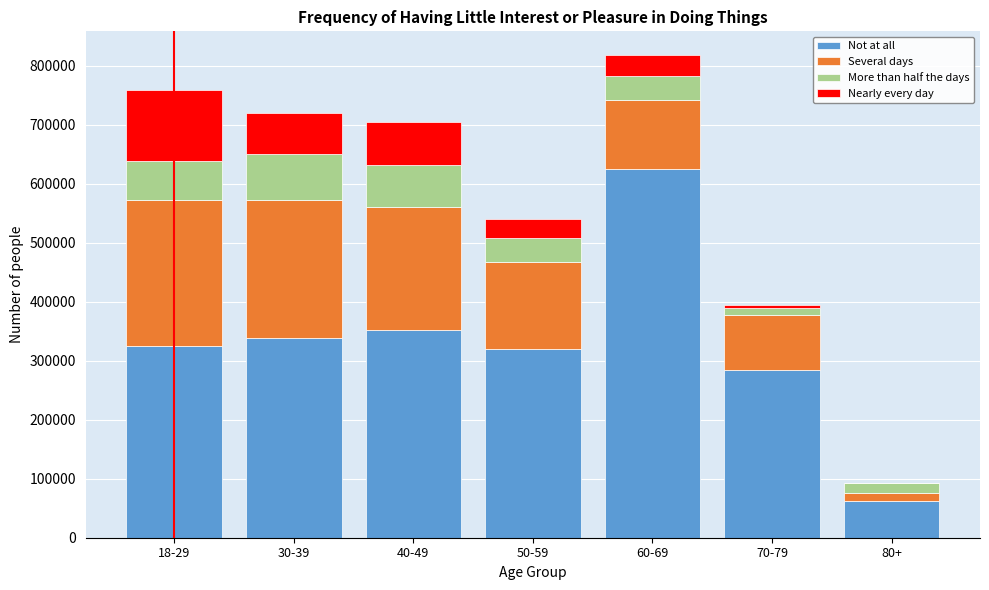

Reading left to right, list the values for the Not at all series.

18-29=325167	30-39=338622	40-49=352168	50-59=320032	60-69=624571	70-79=283786	80+=62941